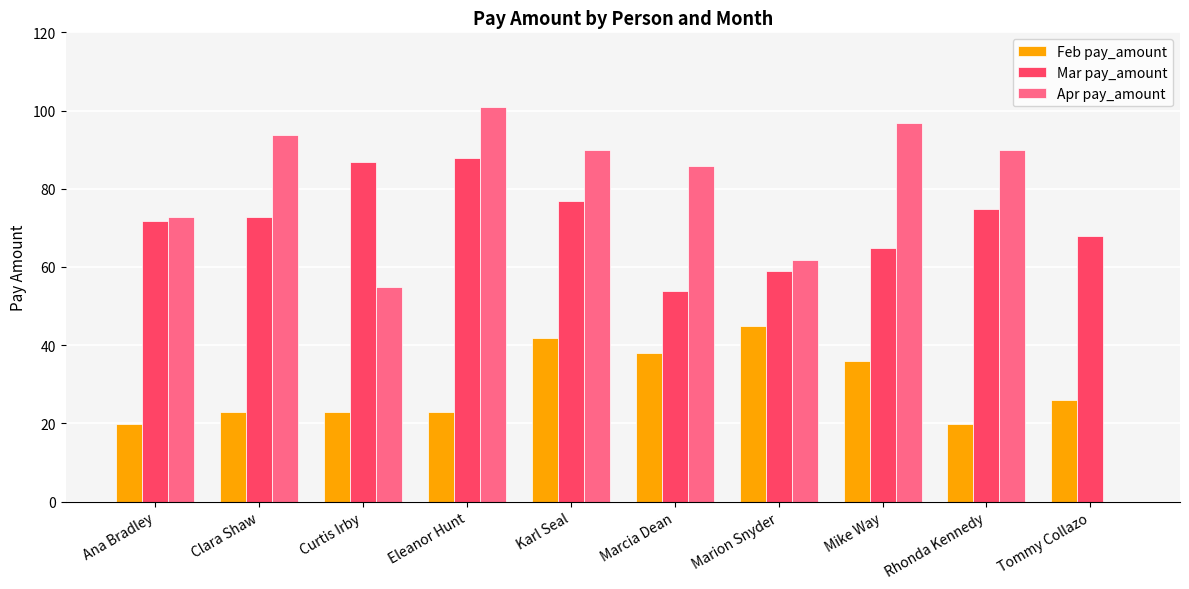

The value of Mar pay_amount at Mike Way is 109.4. True or false?

False